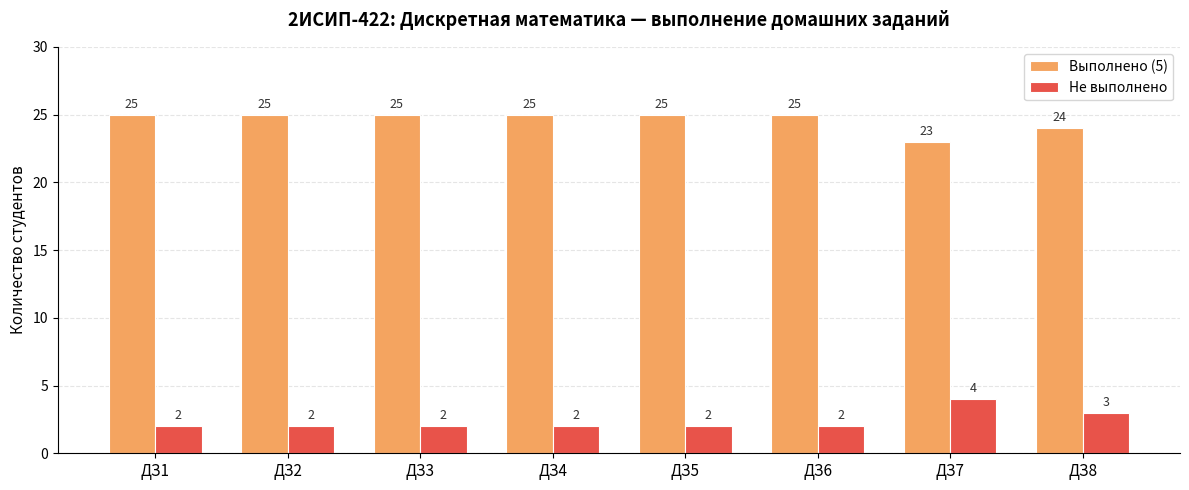

What is the sum of the Выполнено (5) values at ДЗ8 and ДЗ1?

49